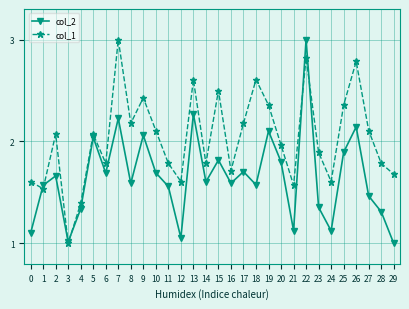

What is the spread (max minus min) of values at 29?

0.7